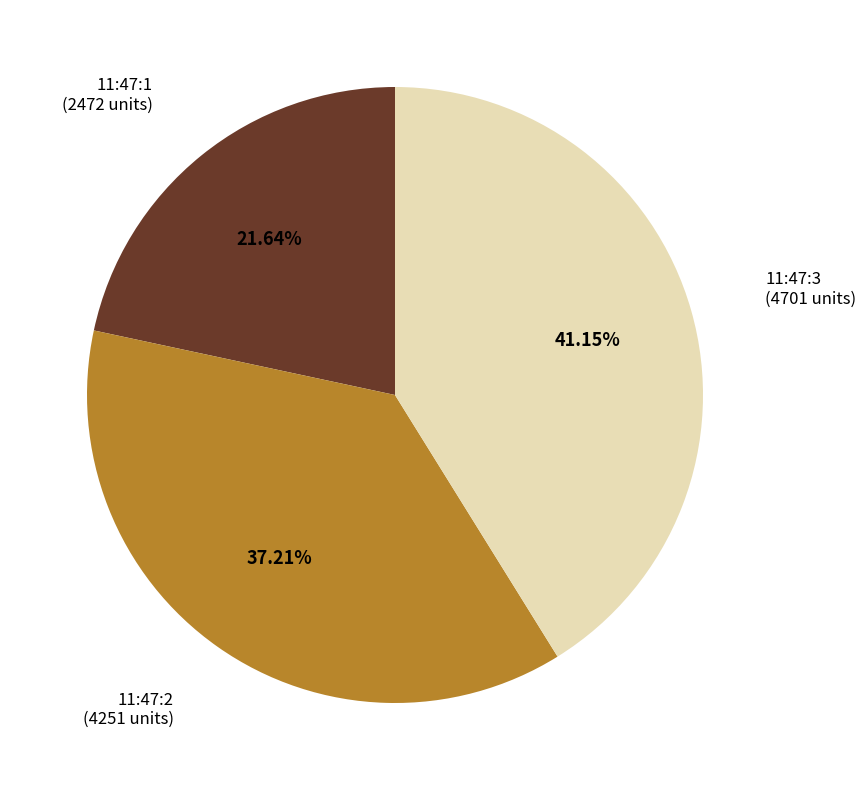

How many segments does this pie chart have?

3